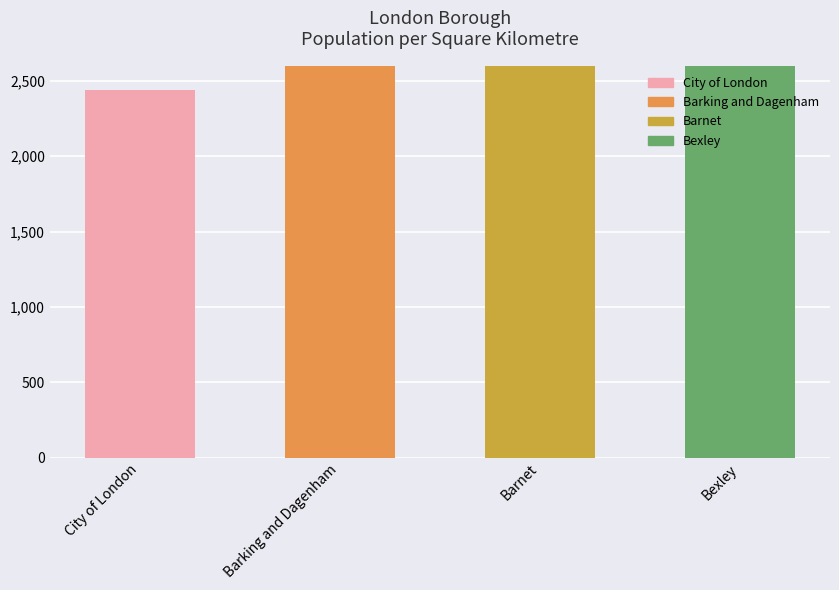

Which label corresponds to the smallest value in the chart?

City of London